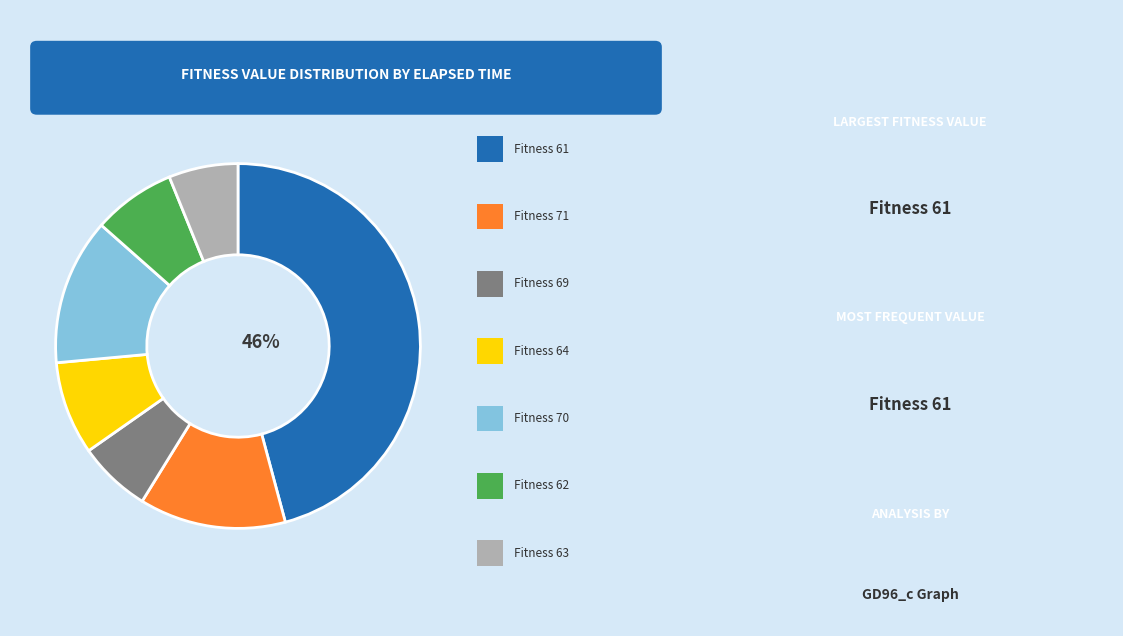

Does any single category account for the majority?

No